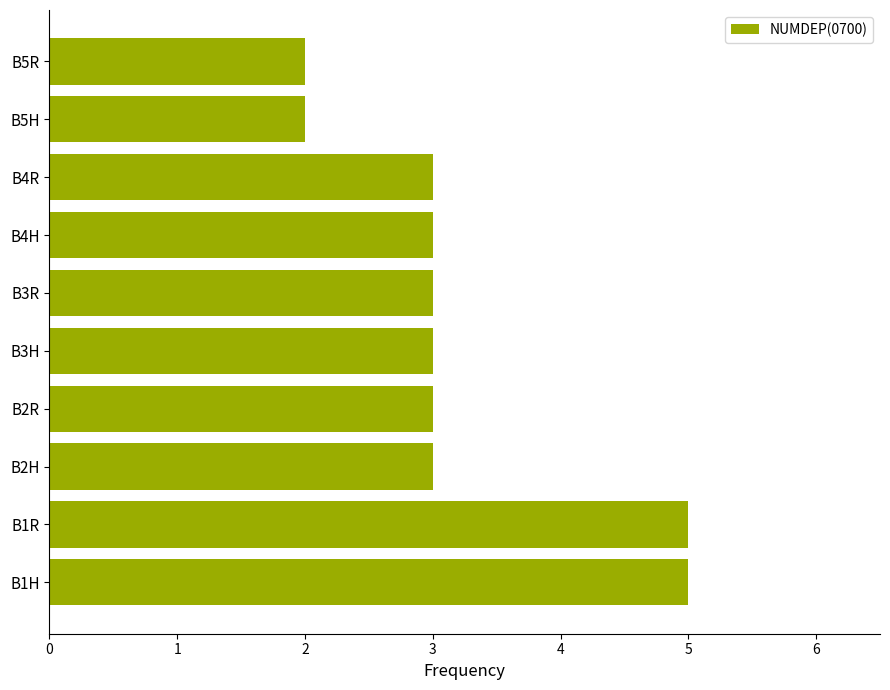

Does the chart contain stacked bars?

No